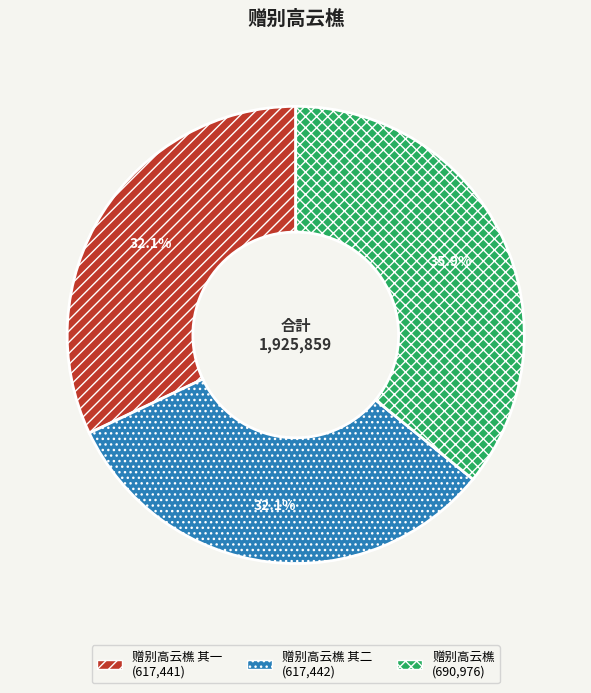

Is there any slice that represents more than half of the pie?

No